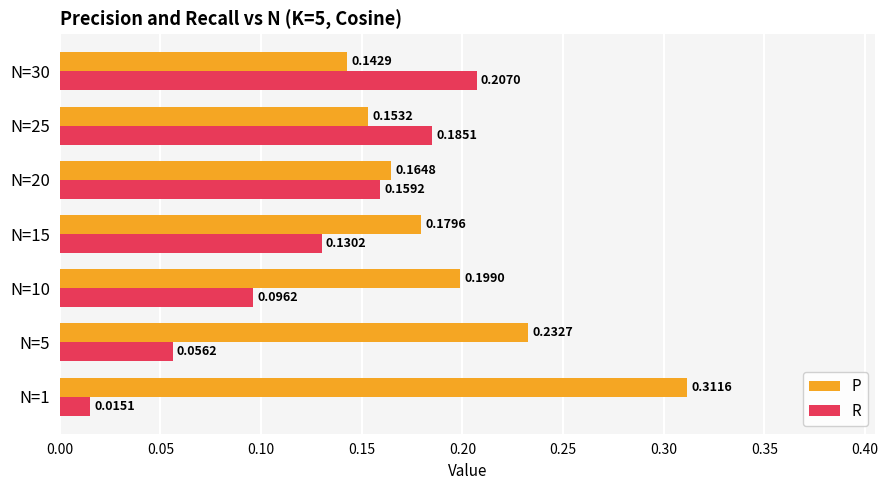

Count the number of data series in this chart.

2